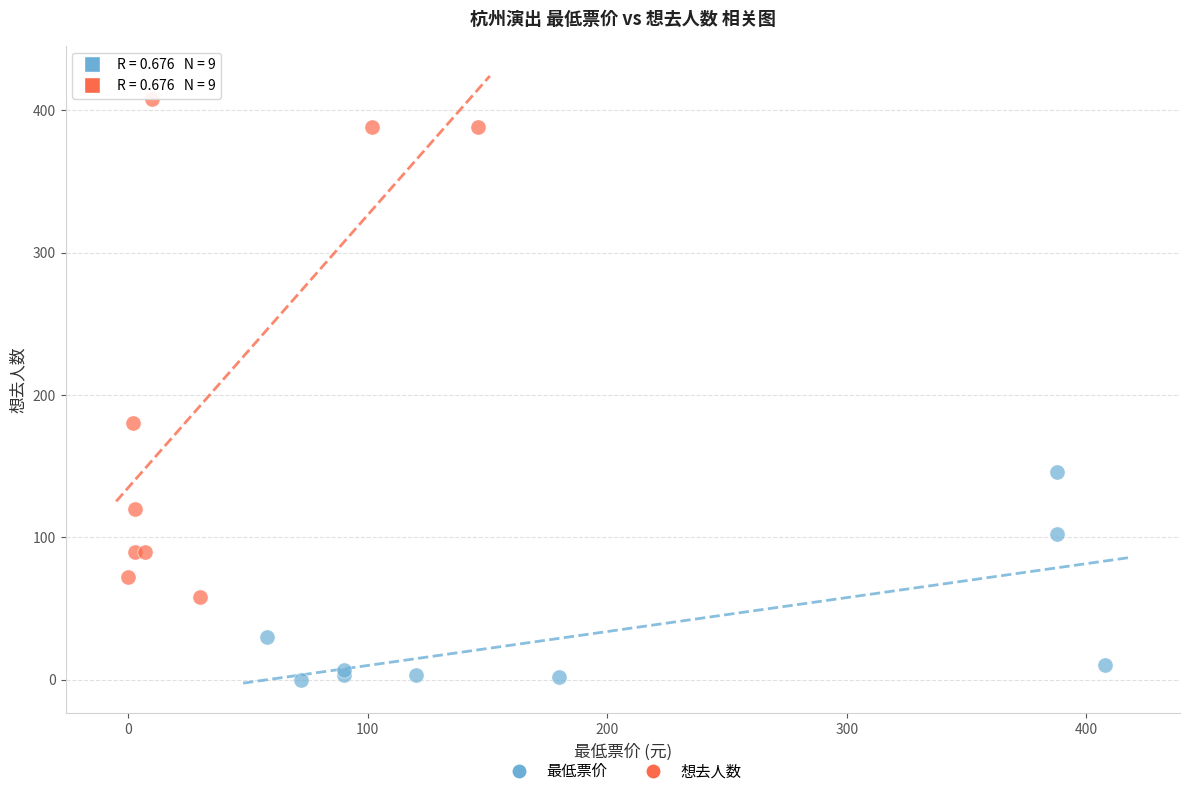

Which series has the widest spread of Y values?

想去人数